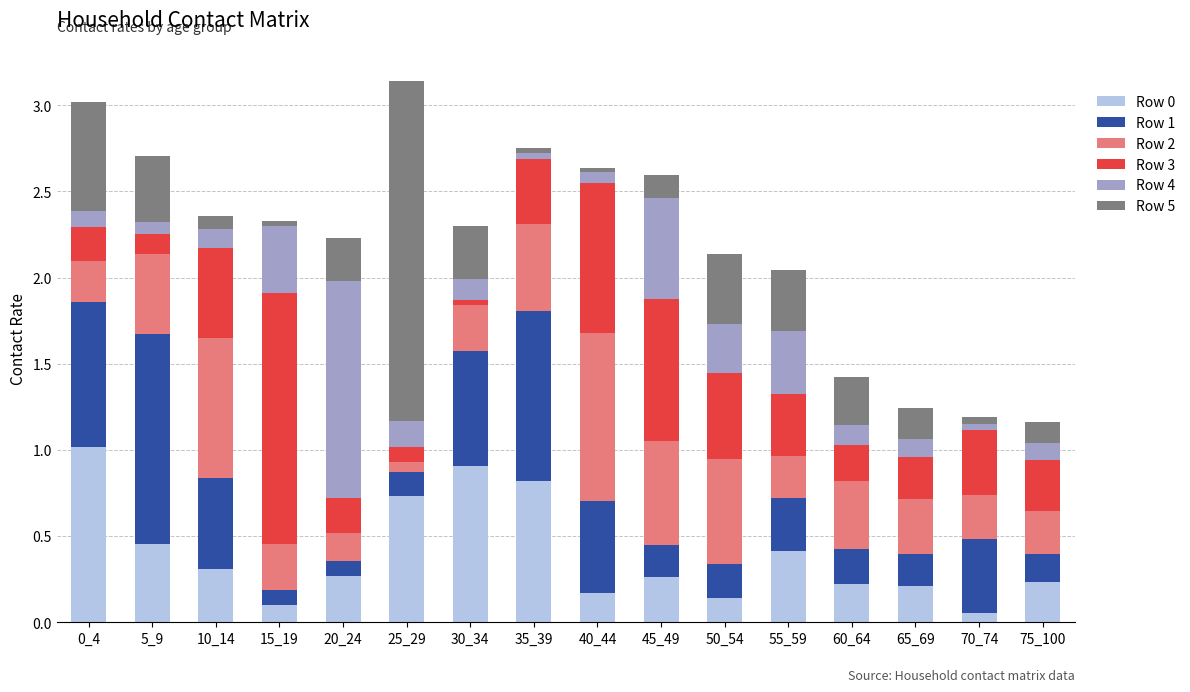

What is the total value across all series at 45_49?

2.6